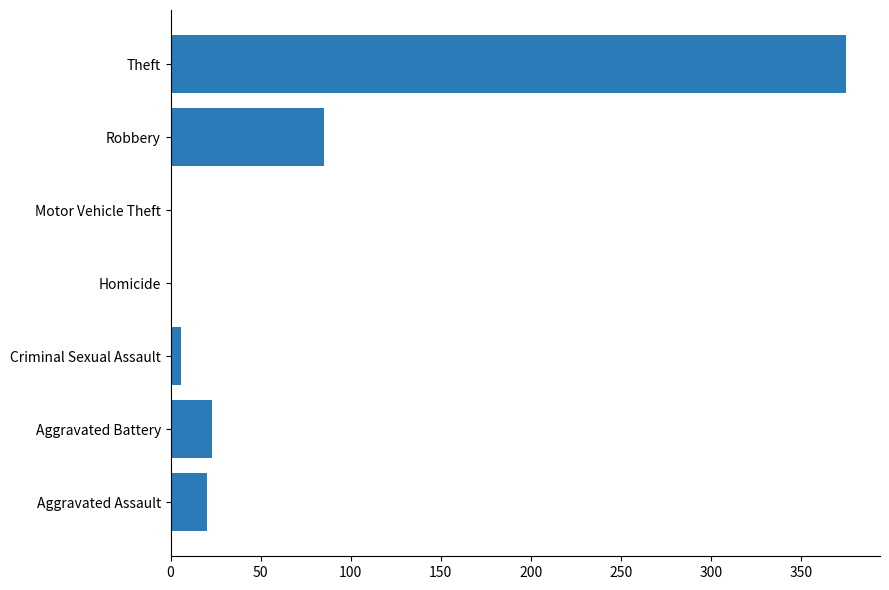

What is the average value?

73